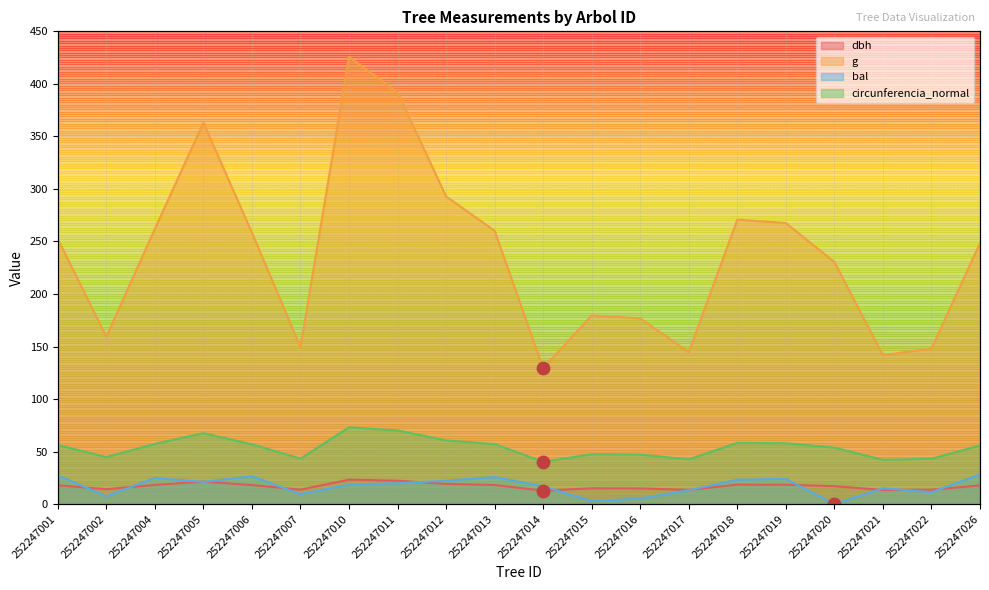

What are all the series names shown in the legend?

dbh, g, bal, circunferencia_normal